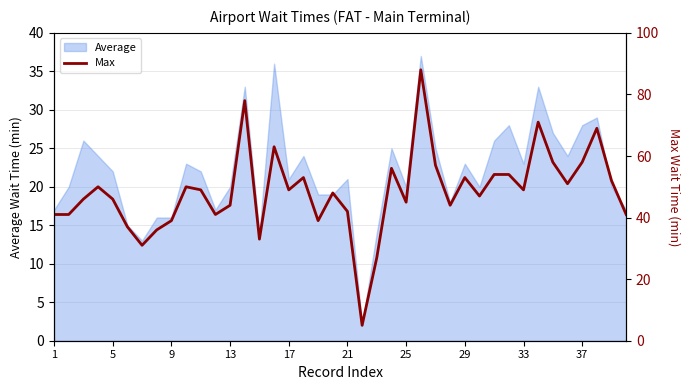

Is it true that Average equals 20 at 25?

True